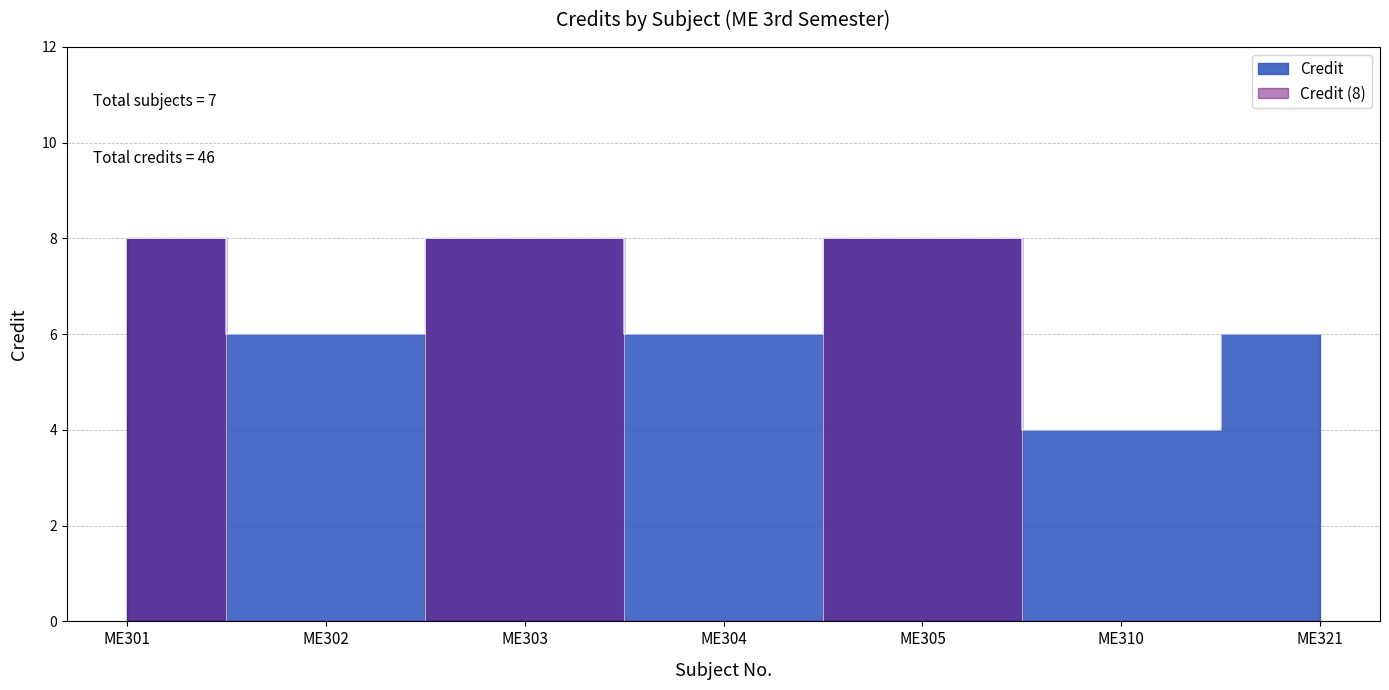

True or false: there are more than 0 points higher than both neighbors.

True